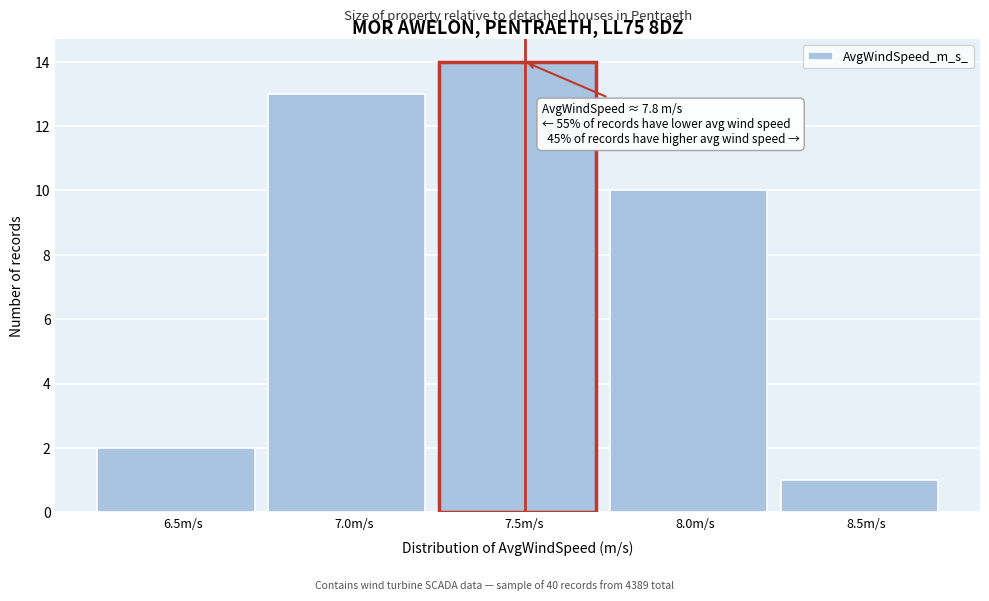

Reading left to right, list all the values displayed in this chart.

6.5m/s=2	7.0m/s=13	7.5m/s=14	8.0m/s=10	8.5m/s=1